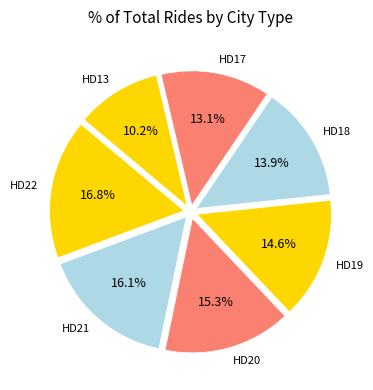

Is there a majority slice in this chart?

No